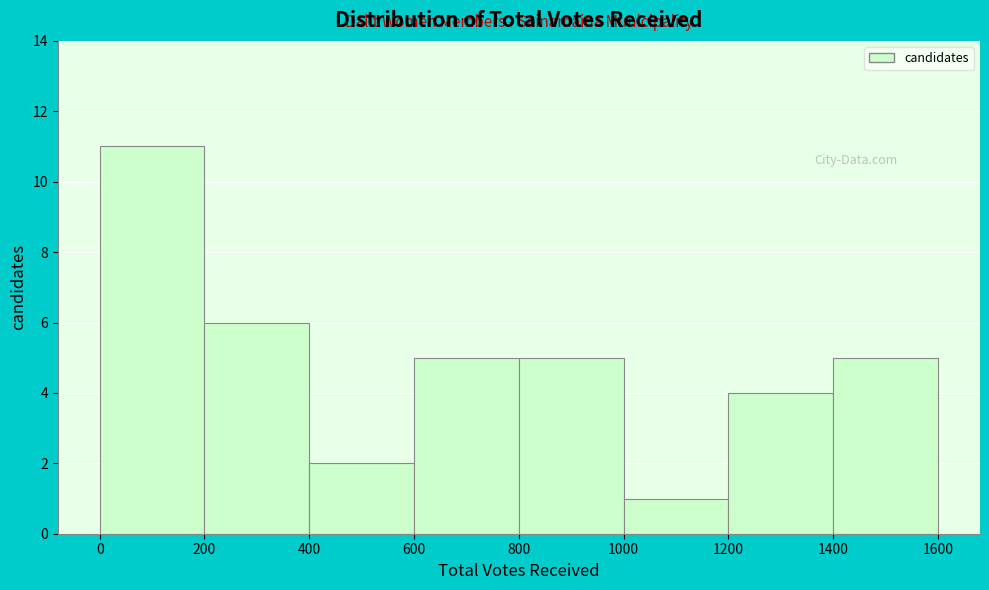

Reading left to right, transcribe this chart: for each bar, give the range it covers on the x-axis and its height. The values are not printed on the chart, so give them approximately, as read against the axis.

0 to 200: 11
200 to 400: 6
400 to 600: 2
600 to 800: 5
800 to 1000: 5
1000 to 1200: 1
1200 to 1400: 4
1400 to 1600: 5